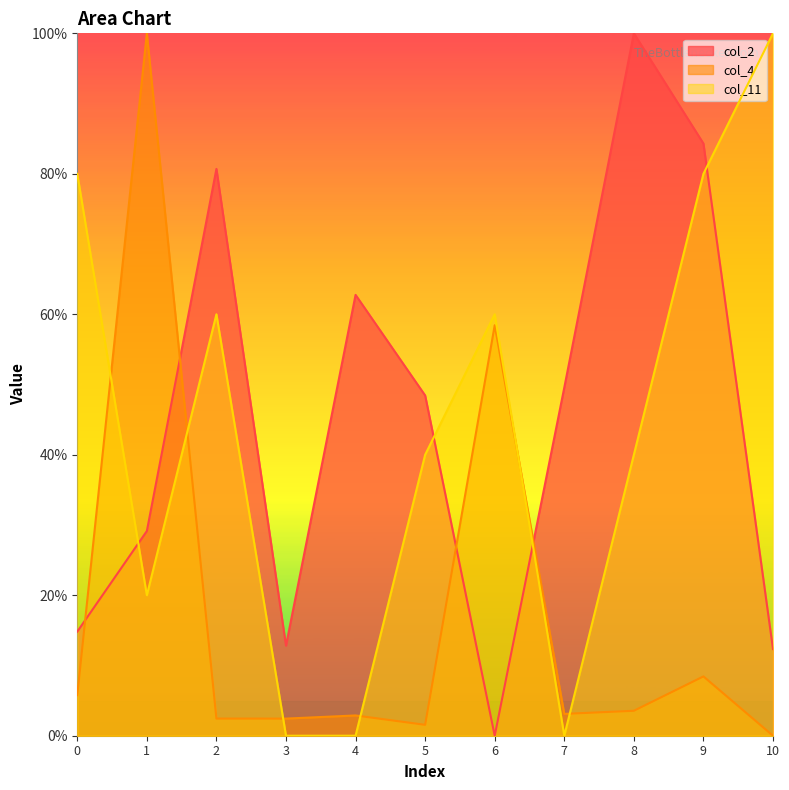

What is the value of the col_2 point at the 3rd from the left?

80.7